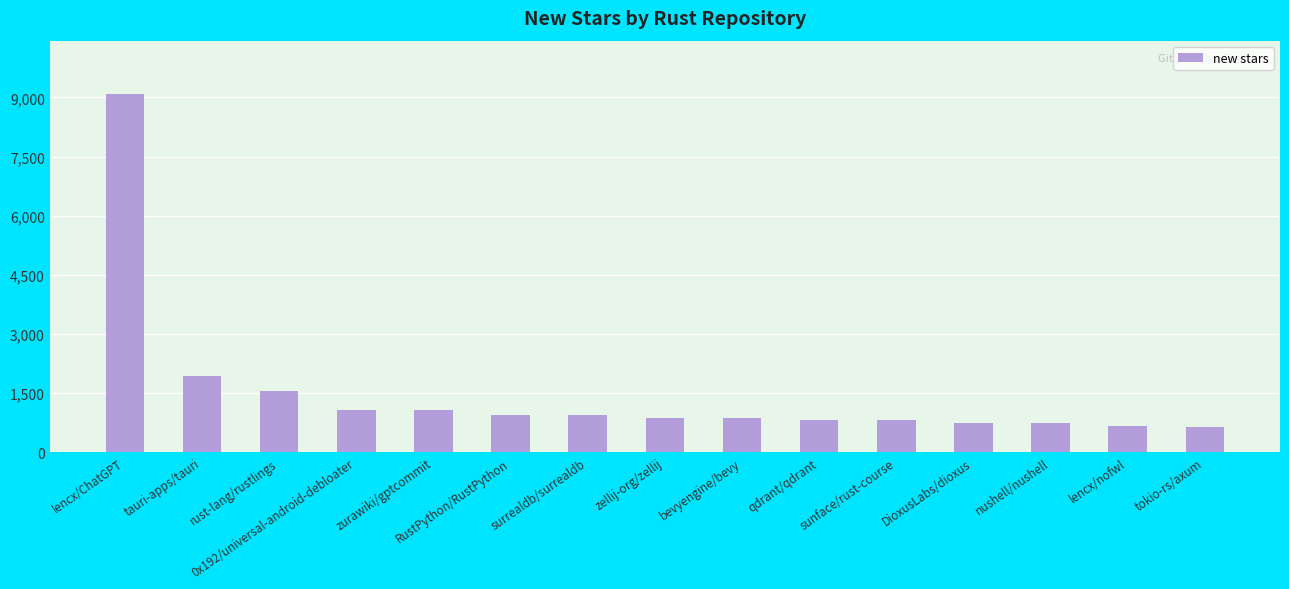

What position from the left is lencx/nofwl?

14